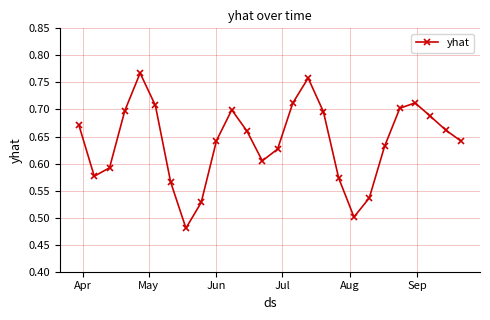

What is the difference between the maximum and minimum values?

0.3